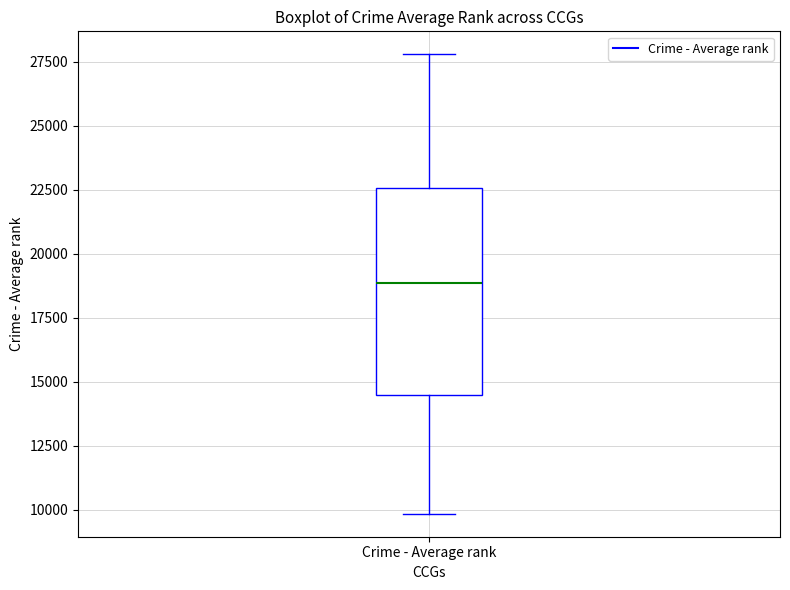

Read this box plot against the y-axis: the position of the median line, the range covered by the box, and the ends of both whiskers. The values are not printed on the chart, so give them approximately, as read against the axis.

median 19000, box 14500 to 22500, whiskers 10000 to 28000